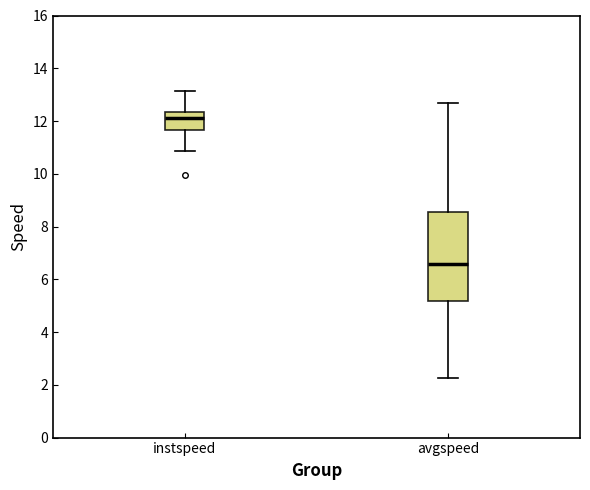

Where does the median line of the box for avgspeed sit on the y-axis? The values are not printed on the chart, so give them approximately, as read against the axis.

6.6